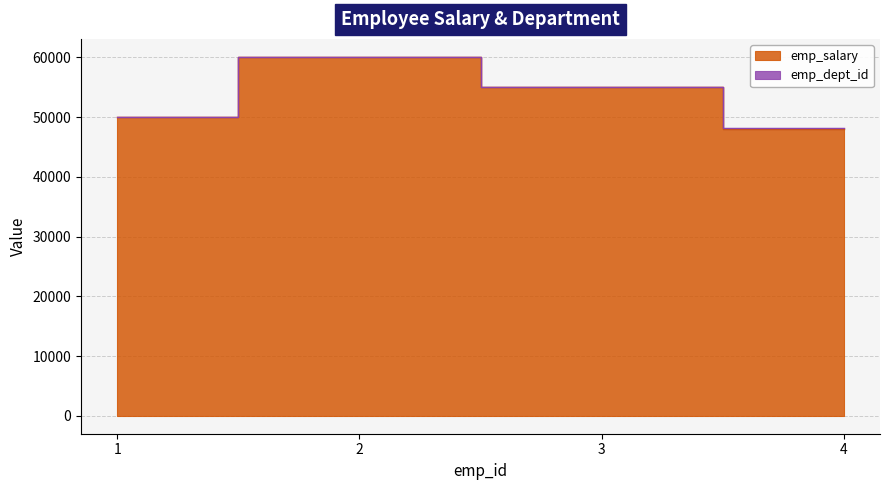

Reading left to right, list all the values displayed in this chart.

50000	60000	55000	48000